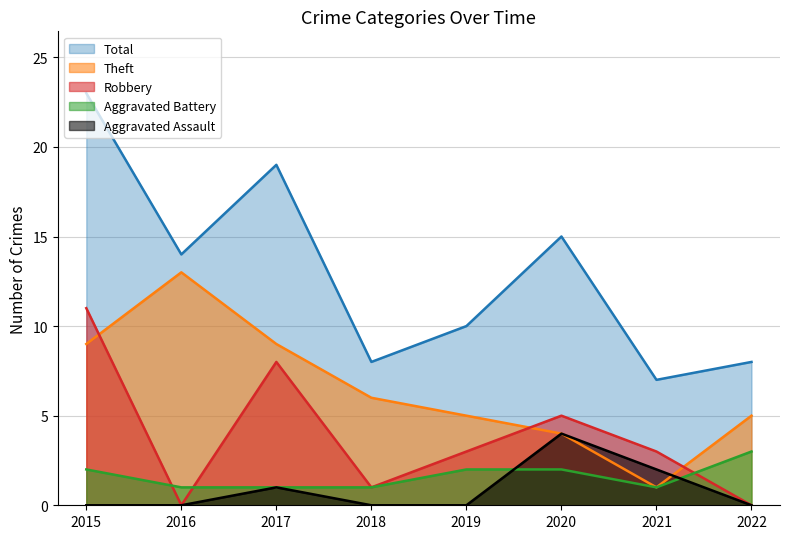

What are all the series names shown in the legend?

Total, Theft, Robbery, Aggravated Battery, Aggravated Assault